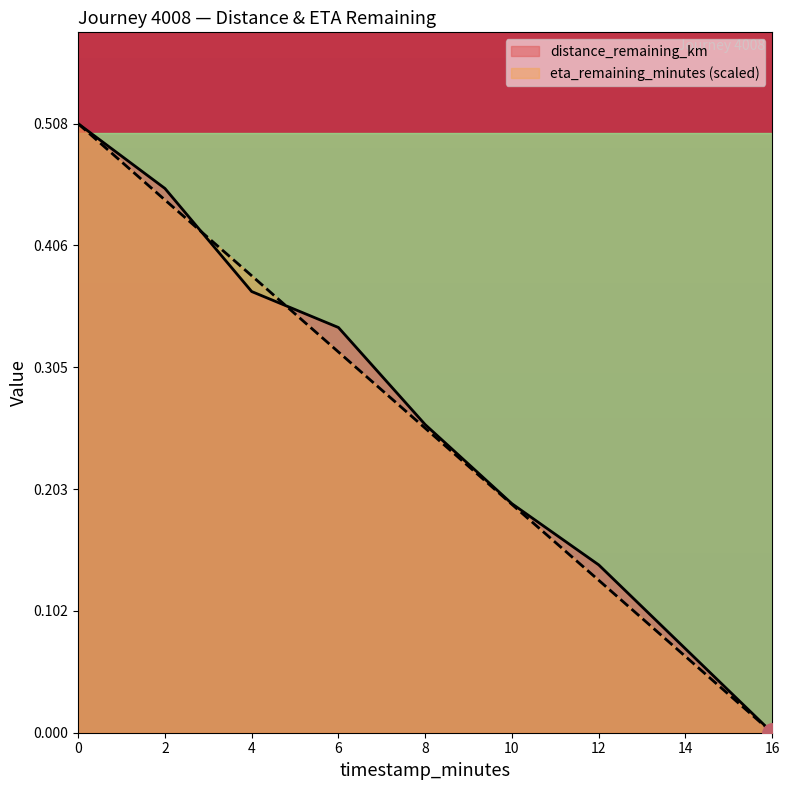

Does the chart have visible grid lines?

No